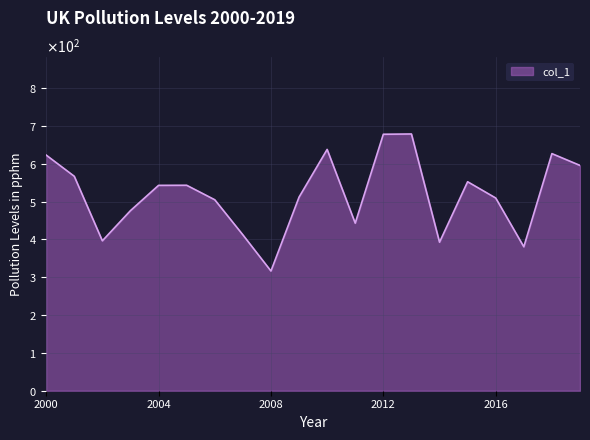

Is this an area chart (filled region under the line)?

Yes